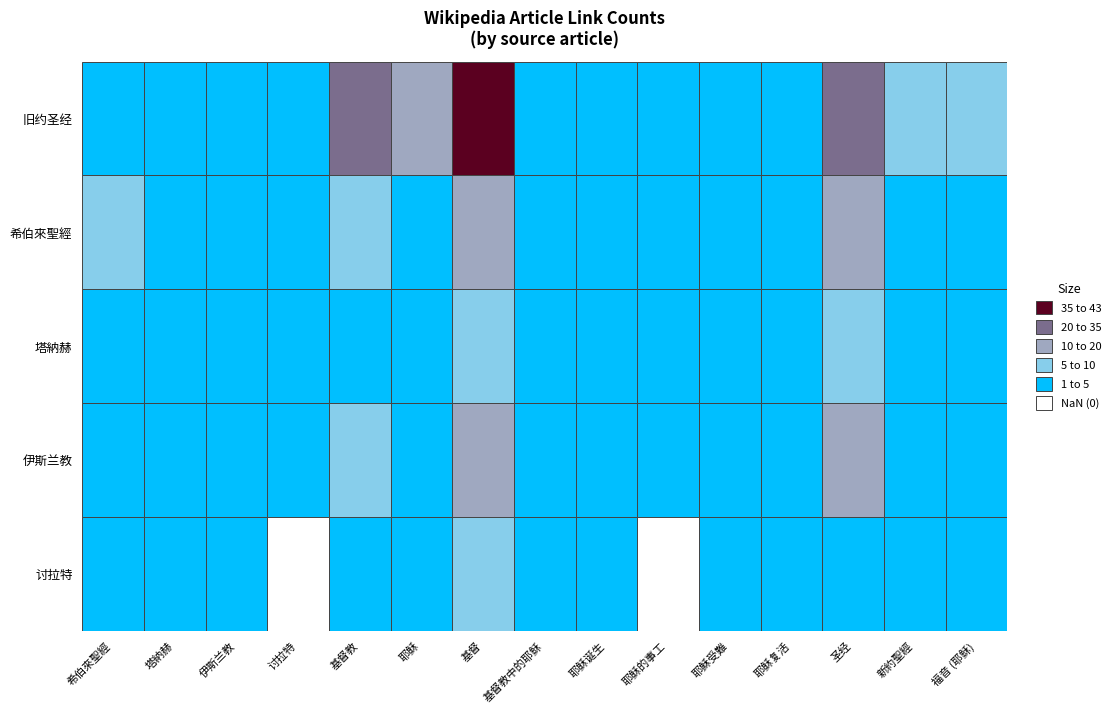

Between 希伯來聖經 and 耶稣, which is larger?

耶稣